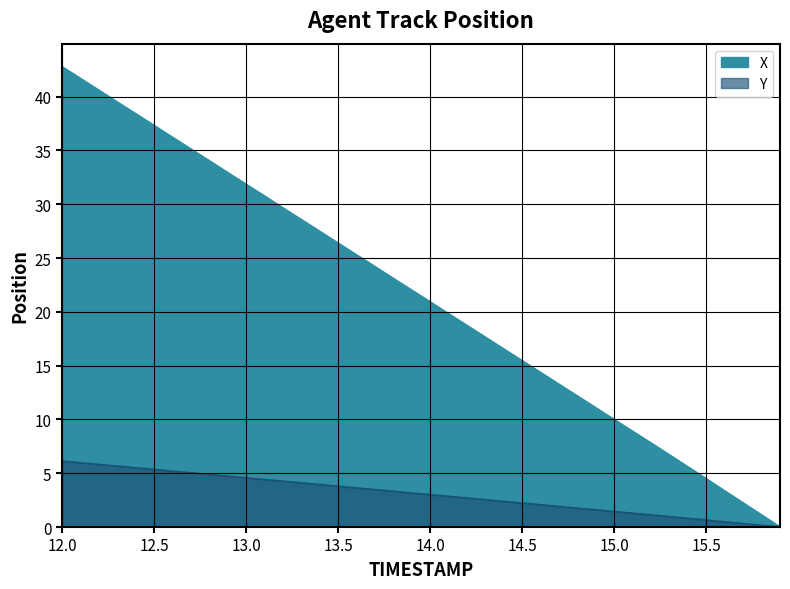

True or false: Y and X cross at least once.

False